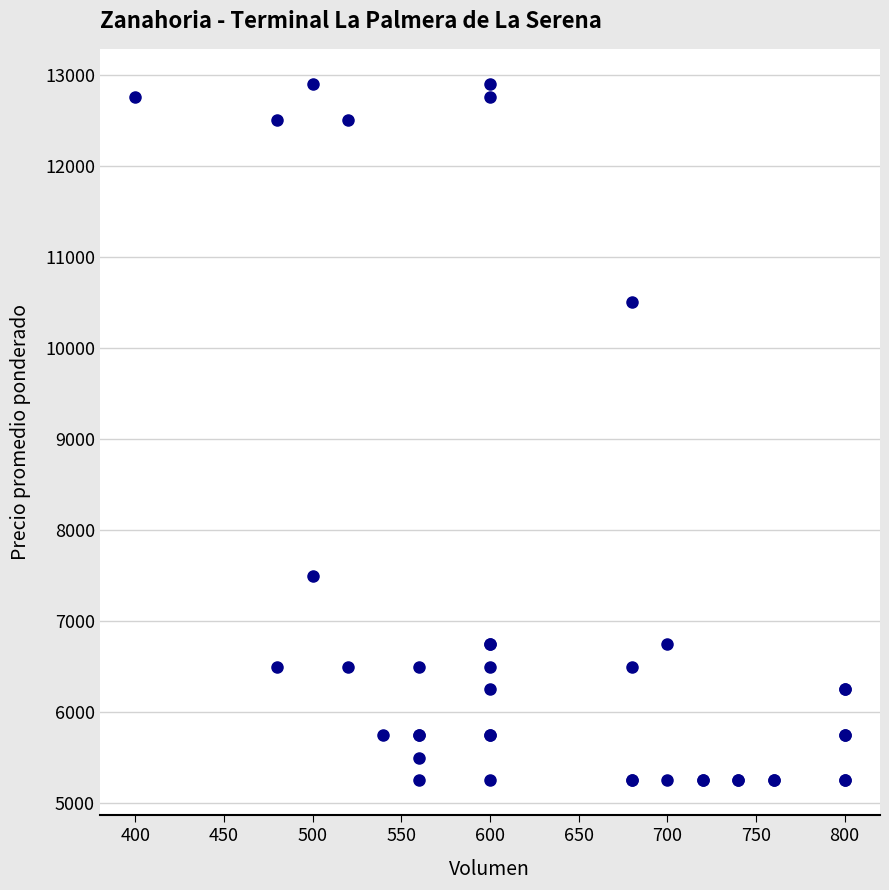

What Y value in the scatter plot is closest to 9075?

10500